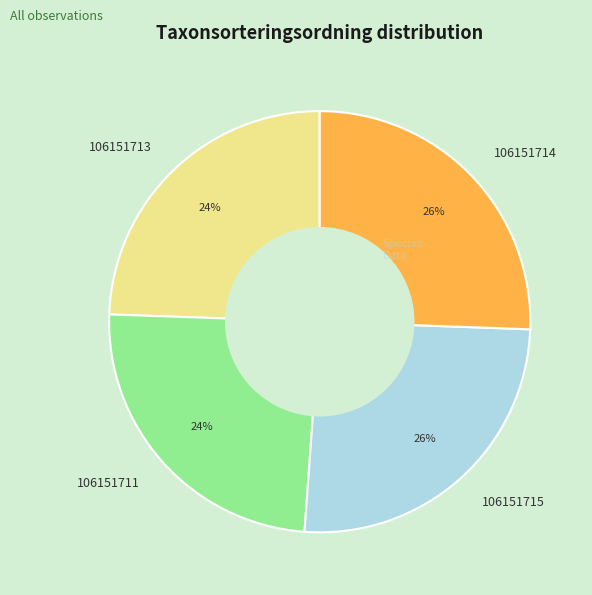

To the nearest percent, what is the average slice percentage?

25%